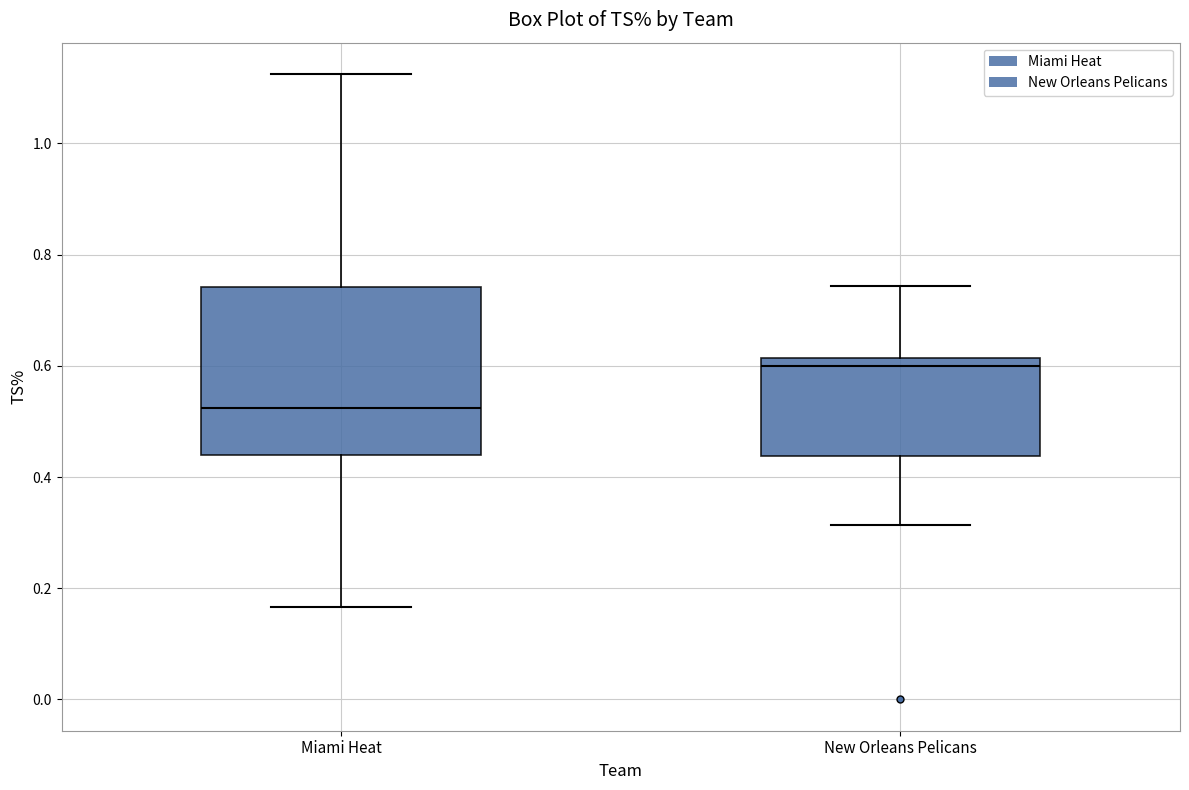

Reading left to right, read every box against the y-axis: the position of its median line, the range the box covers, and the ends of its whiskers. The values are not printed on the chart, so give them approximately, as read against the axis.

Miami Heat: median 0.52, box 0.44 to 0.74, whiskers 0.16 to 1.12
New Orleans Pelicans: median 0.60, box 0.44 to 0.62, whiskers 0.32 to 0.74